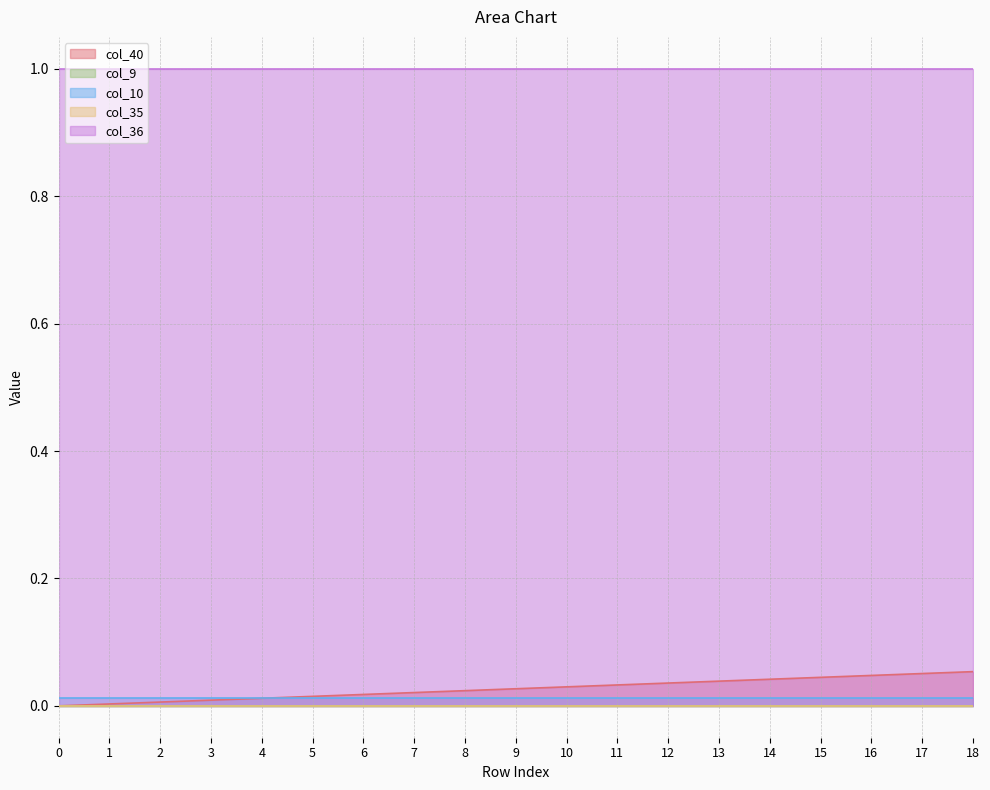

What are all the series names shown in the legend?

col_40, col_9, col_10, col_35, col_36